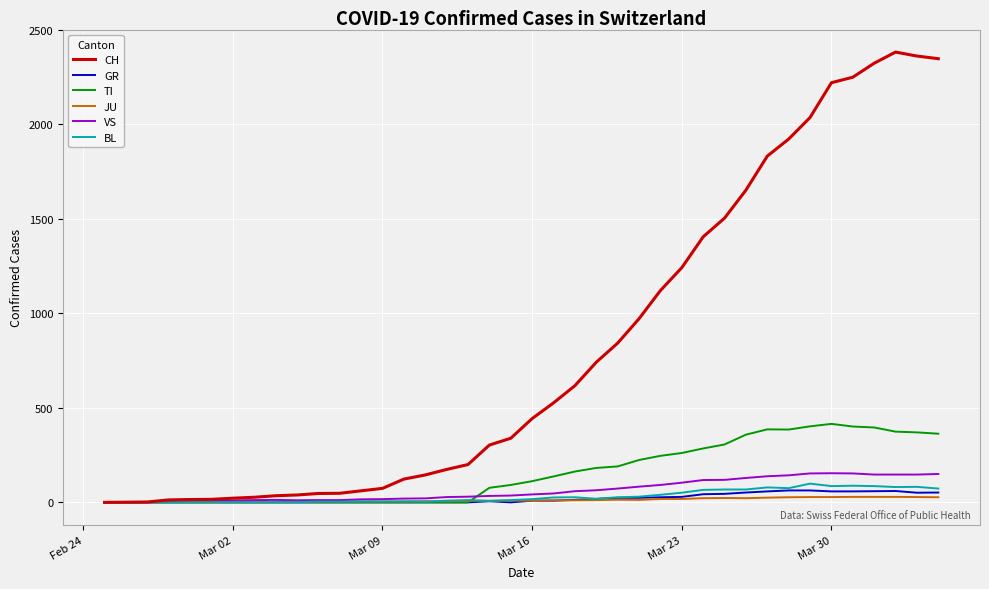

What is the difference between the second highest and minimum values in the TI series?

402